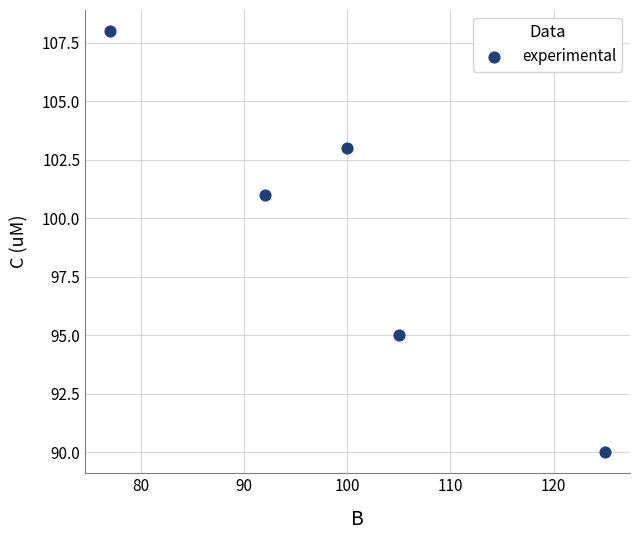

What is the average X value?

100